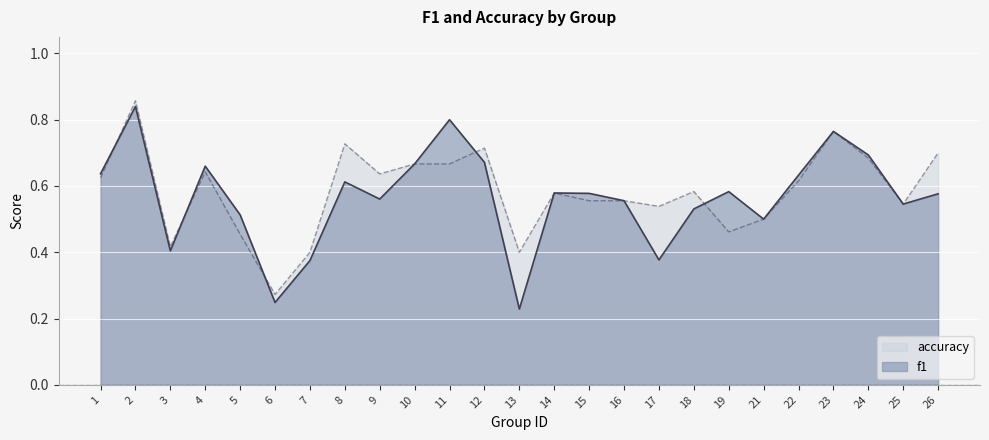

What is the sum of all accuracy values?

14.6